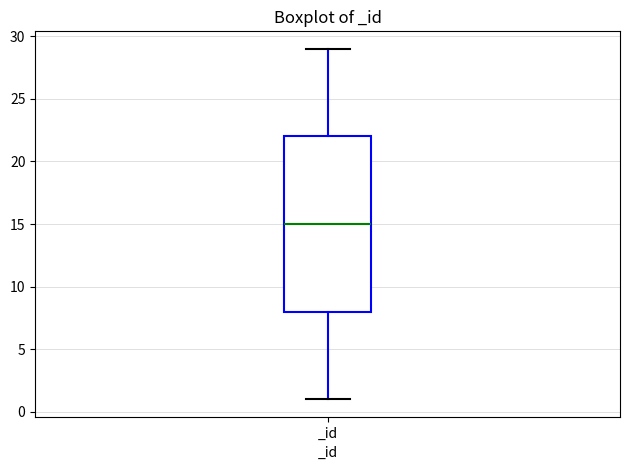

Read this box plot against the y-axis: the position of the median line, the range covered by the box, and the ends of both whiskers. The values are not printed on the chart, so give them approximately, as read against the axis.

median 15, box 8 to 22, whiskers 1 to 29